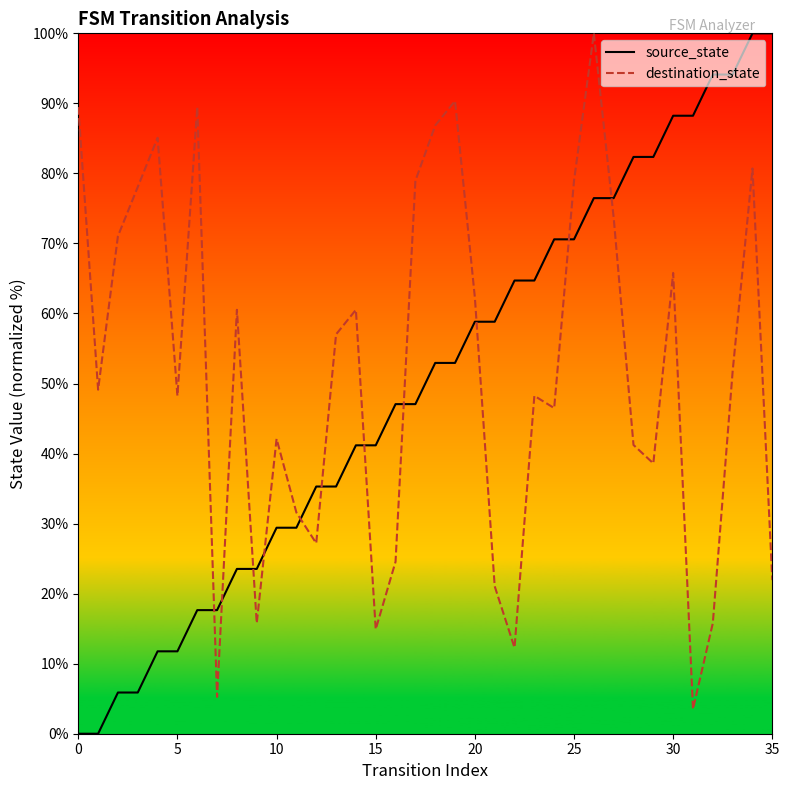

Which series ends up on top after the final intersection of source_state and destination_state?

source_state